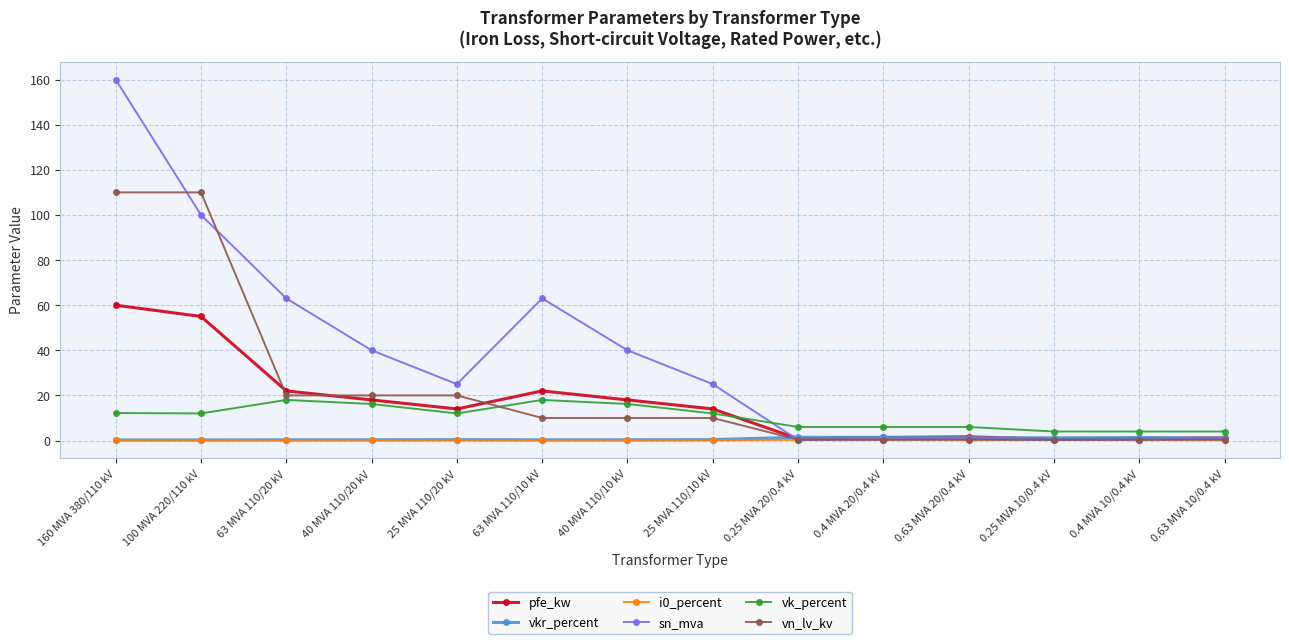

At which category is the sum across all series the highest?

160 MVA 380/110 kV